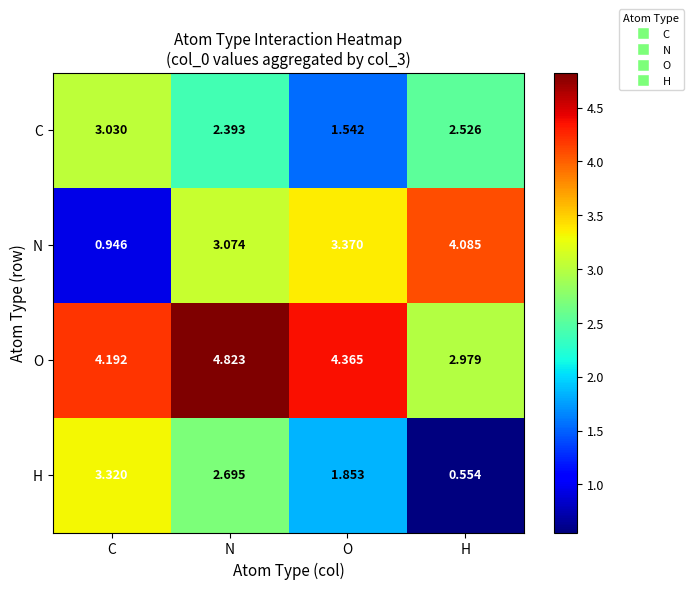

At which label does C reach its minimum?

O